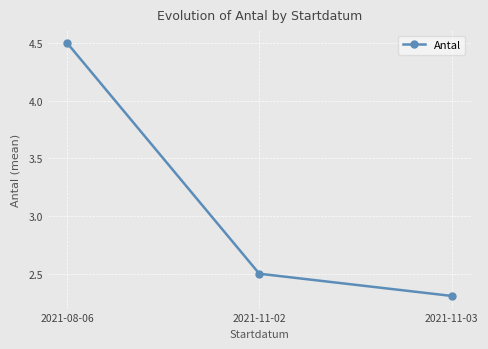

What is the sum of all values?

9.3